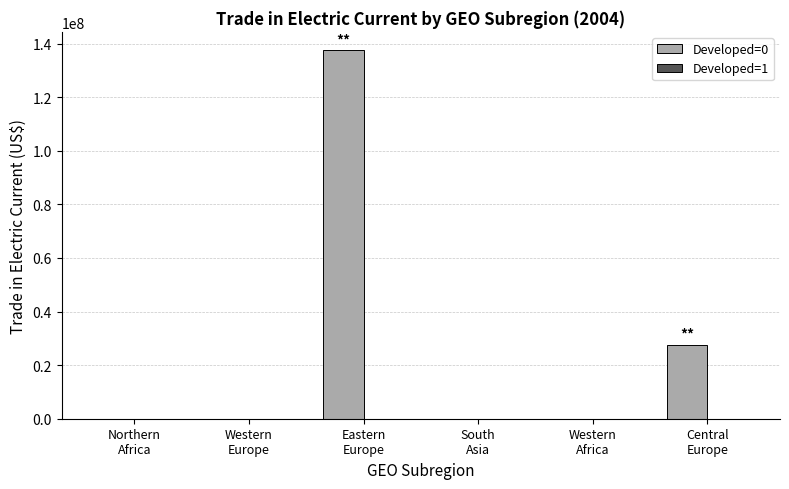

What is the maximum value shown in the chart?

137520700